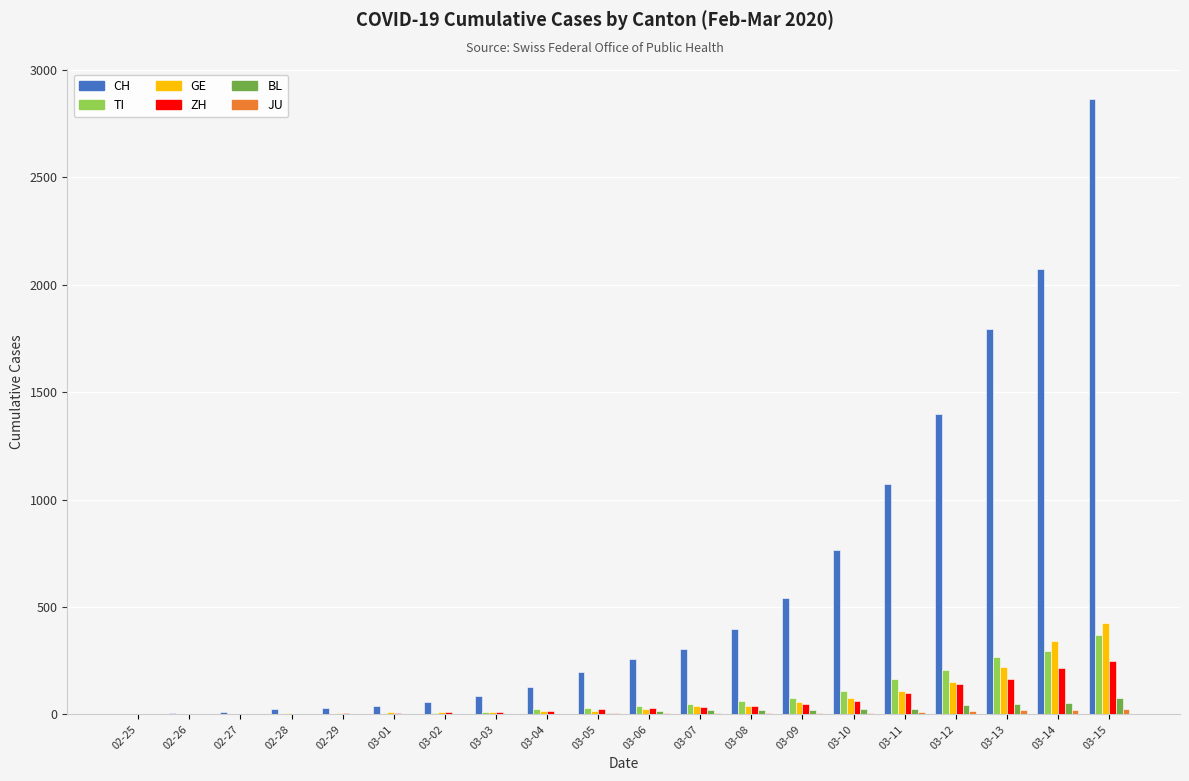

The value of CH at 03-08 is 190. True or false?

False